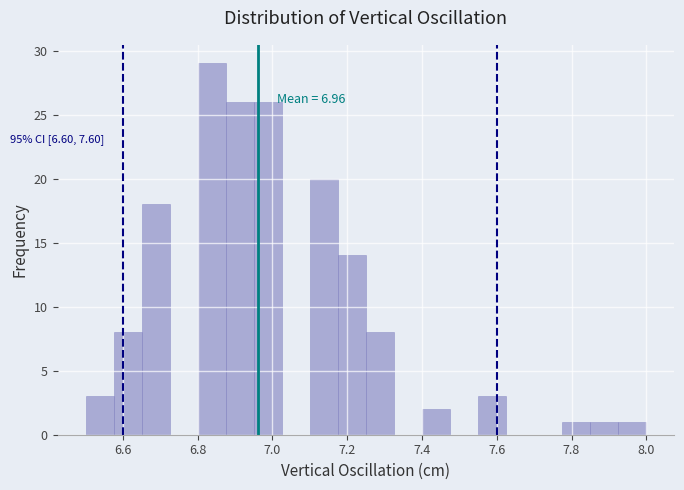

Read against the x-axis, roughly where is the centre of the tallest bar?

6.84